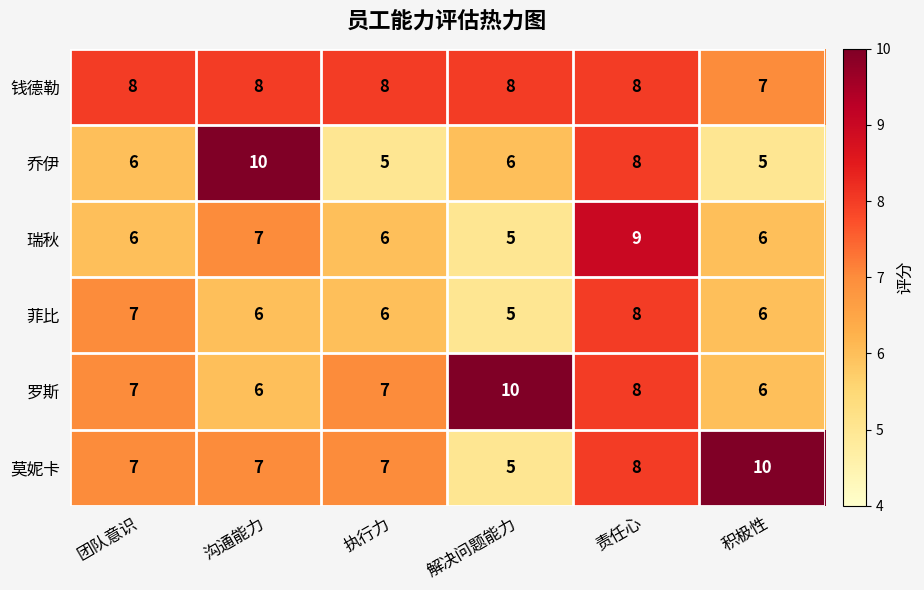

What is the sum of all 乔伊 values?

40